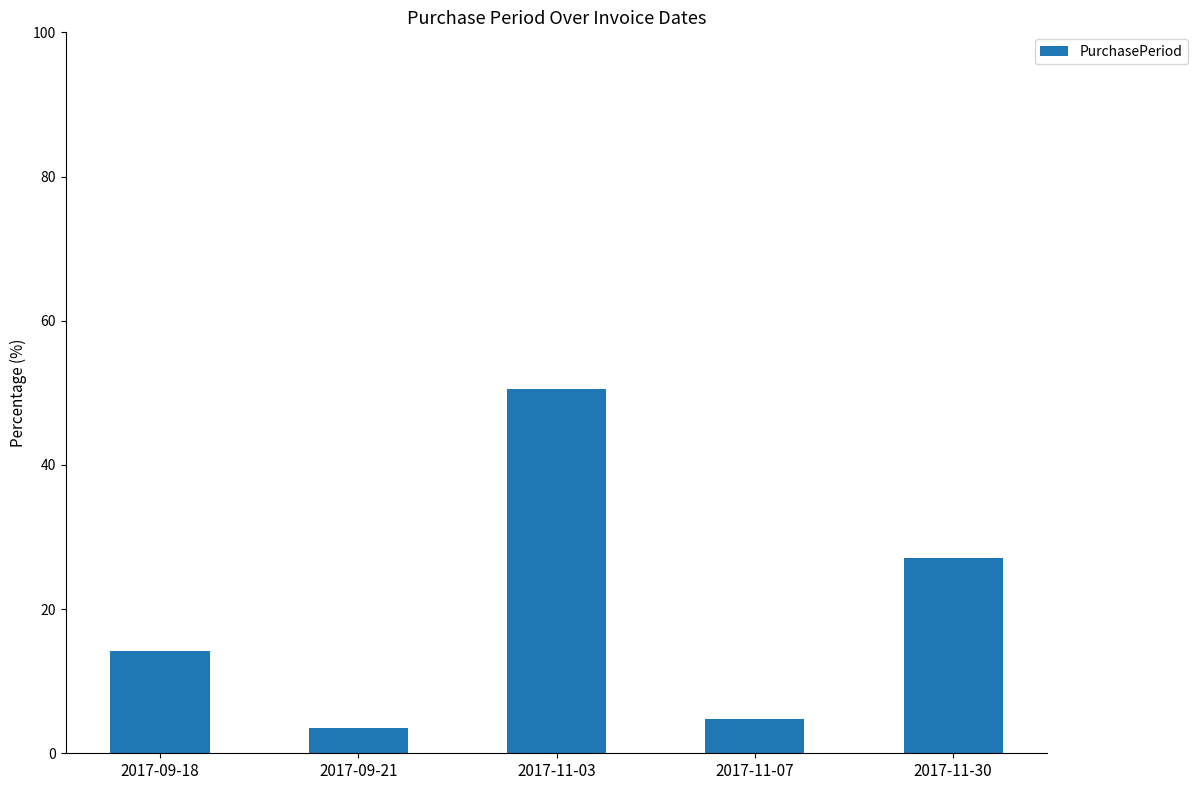

Count the number of data series in this chart.

1